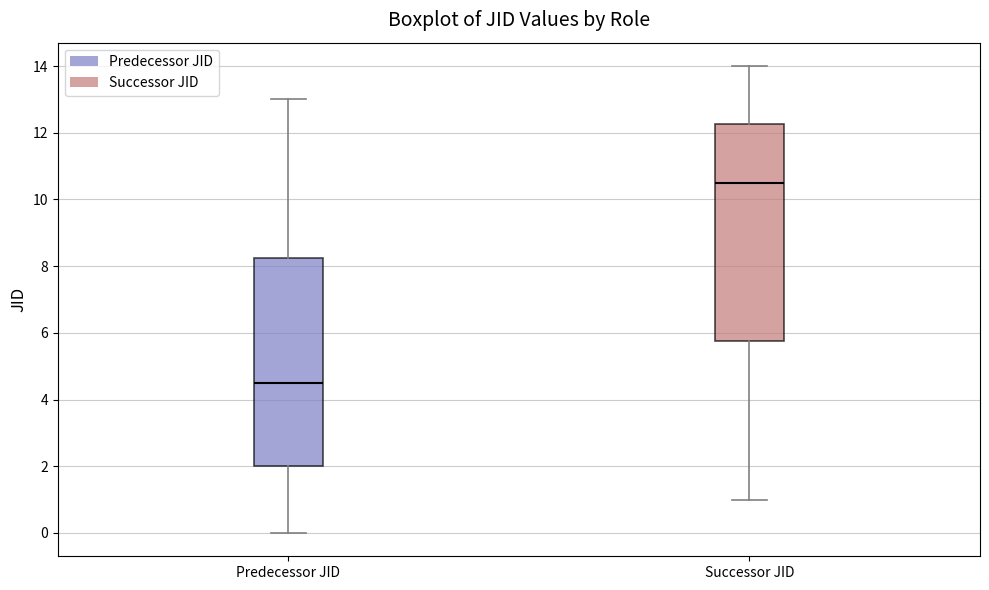

Comparing the boxes themselves (not the whiskers), which one is the tallest?

Successor JID